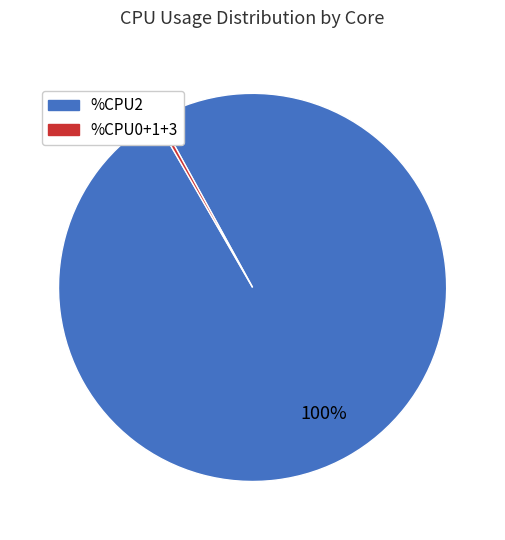

To the nearest percent, what is the average slice percentage?

50%